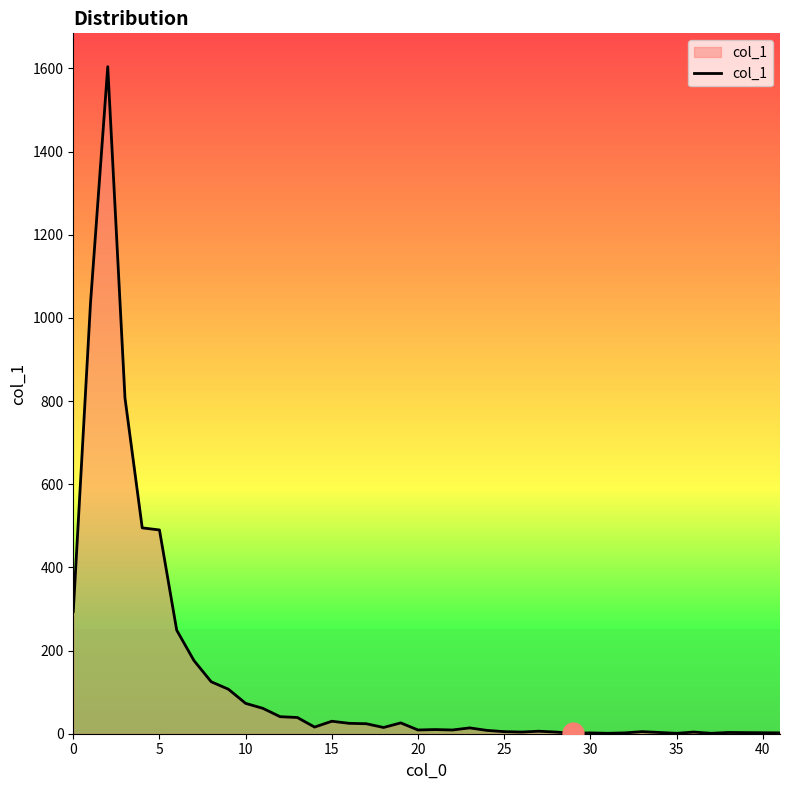

What is the smallest value displayed?

1